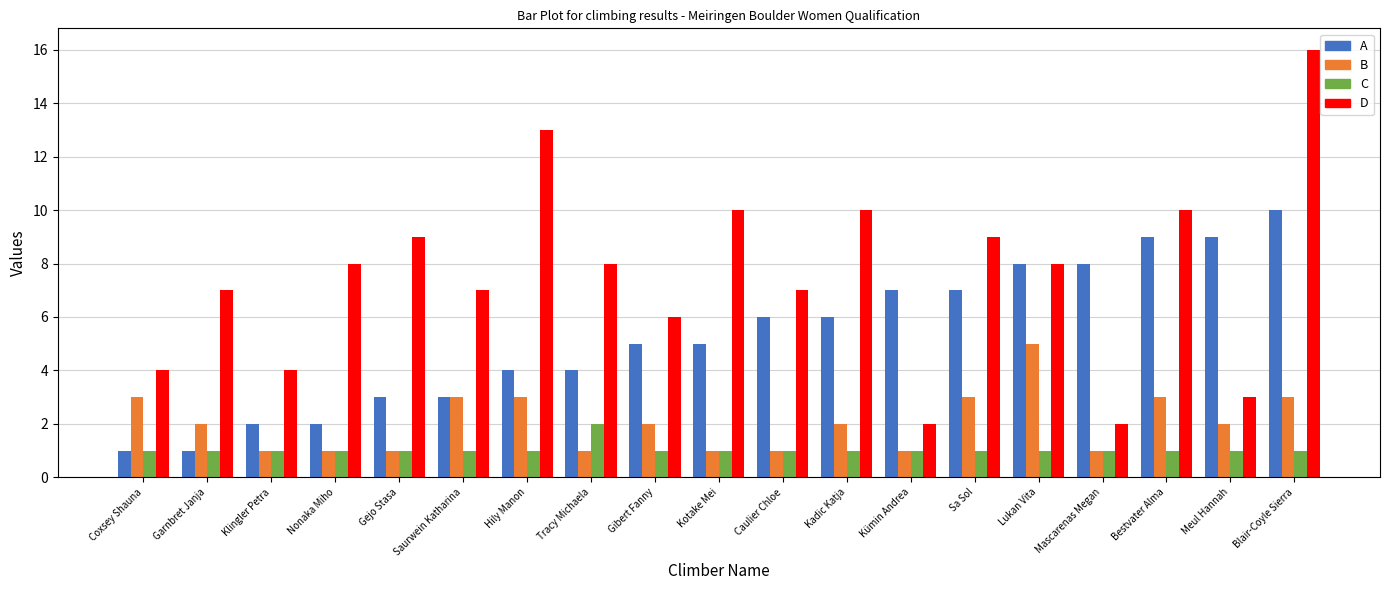

What is the difference between the highest and lowest values at Meul Hannah?

8